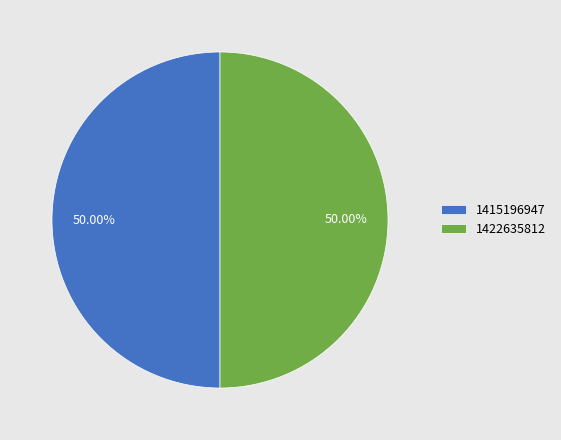

Approximately how many times larger is the value at 1422635812 compared to 1415196947?

1.0